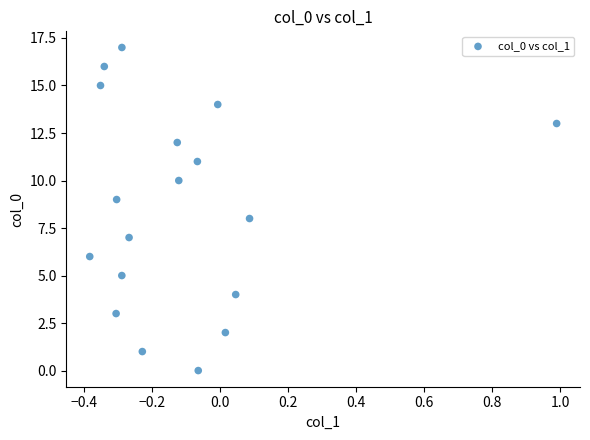

What is the range of Y values (max minus min)?

17